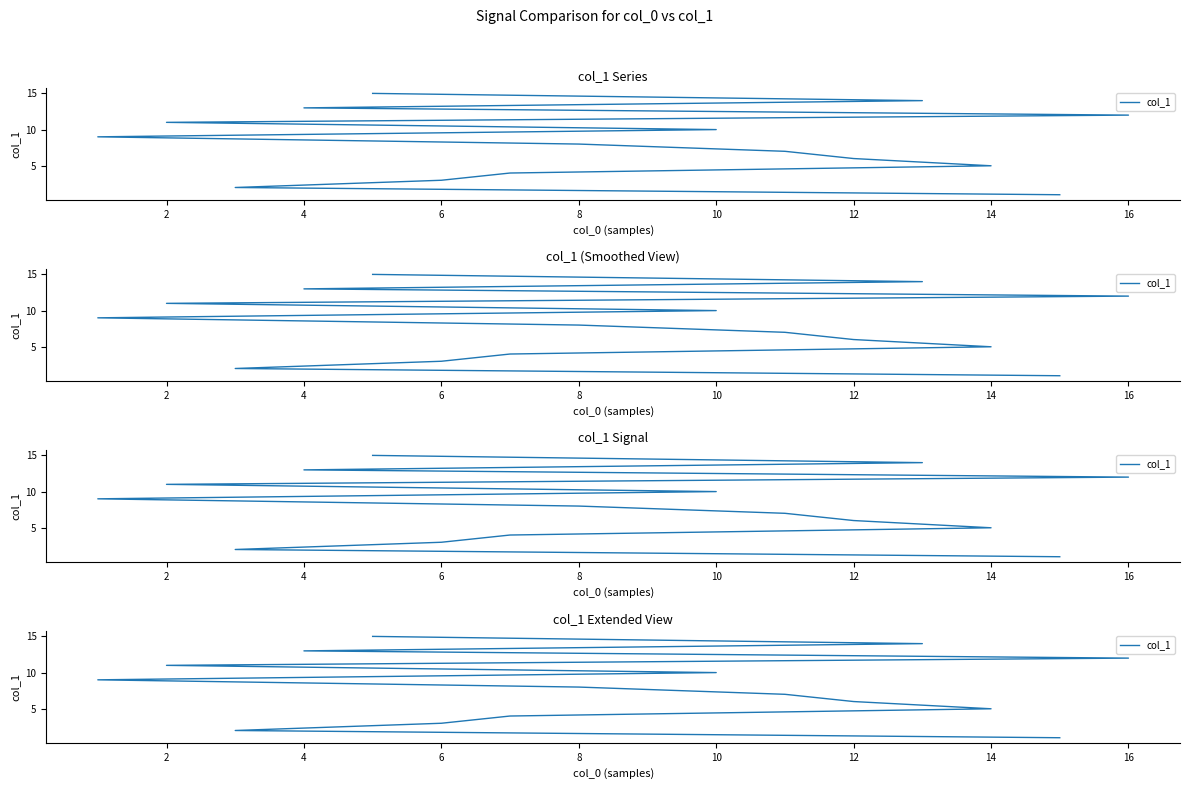

What is the change in value from 2 to 18?

+8